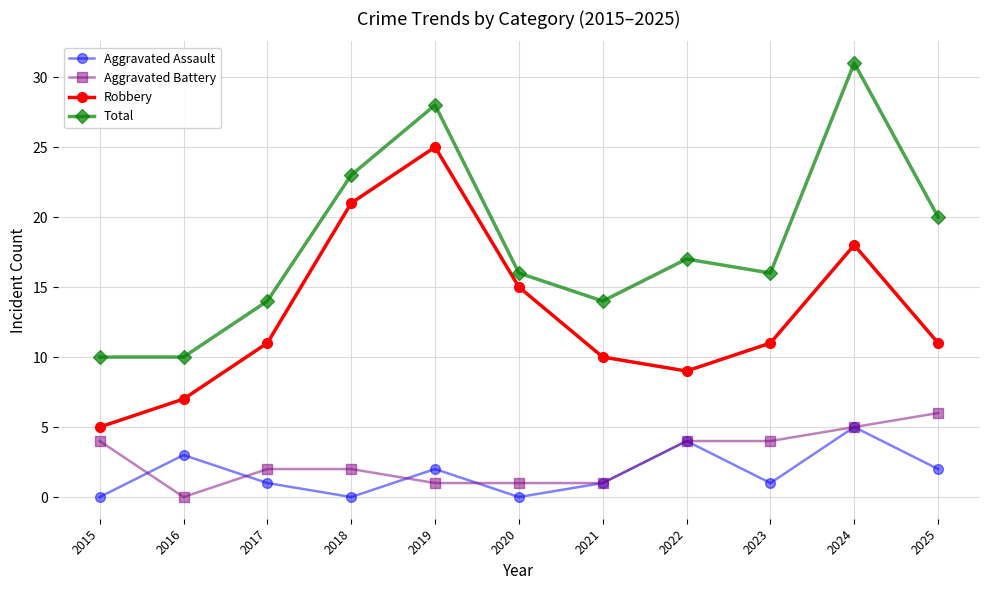

What is the difference between the Aggravated Battery values at 2022 and 2016?

4